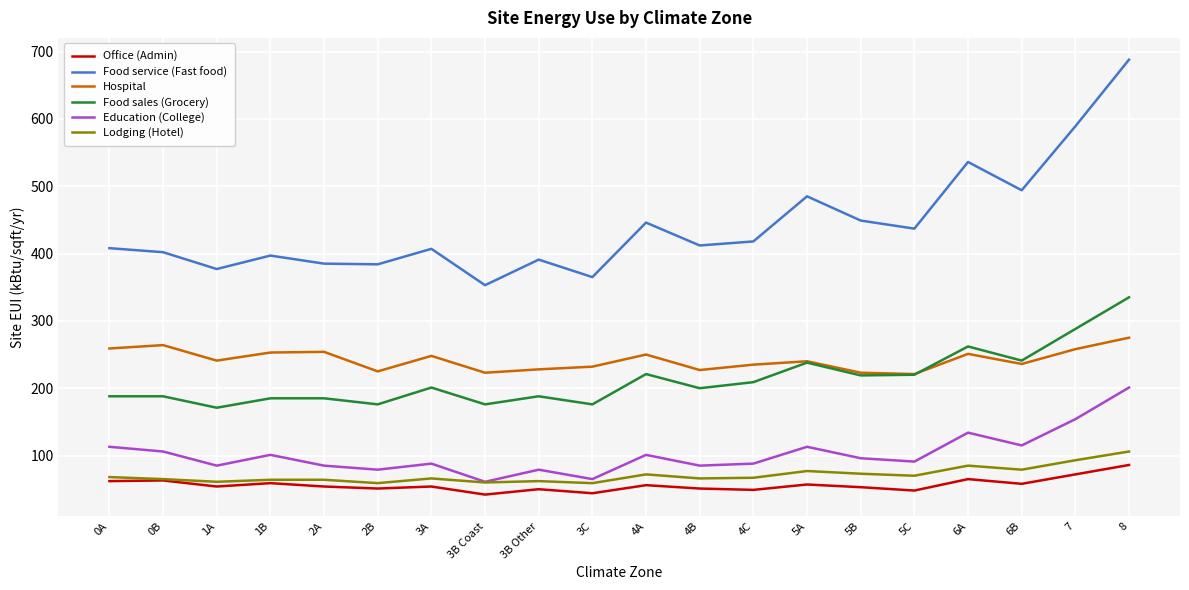

True or false: Food service (Fast food) and Food sales (Grocery) cross at least once.

False